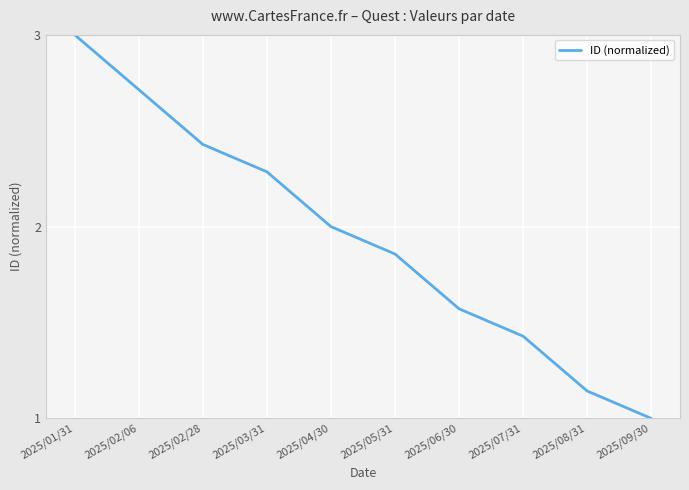

The chart shows a value of 2.0 at 2025/04/30. True or false?

True